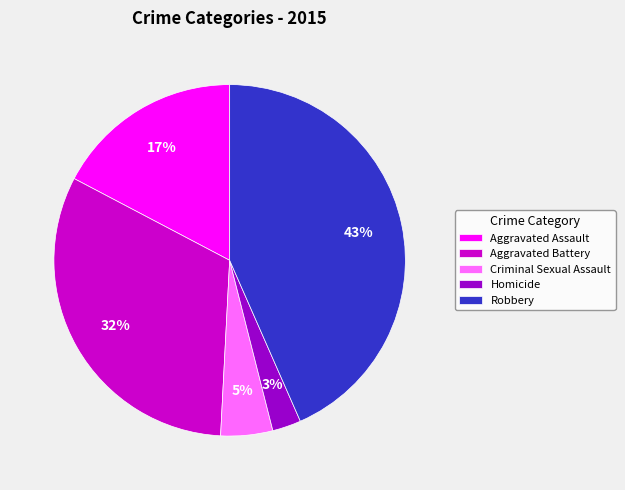

Which category has the biggest portion of the pie?

Robbery